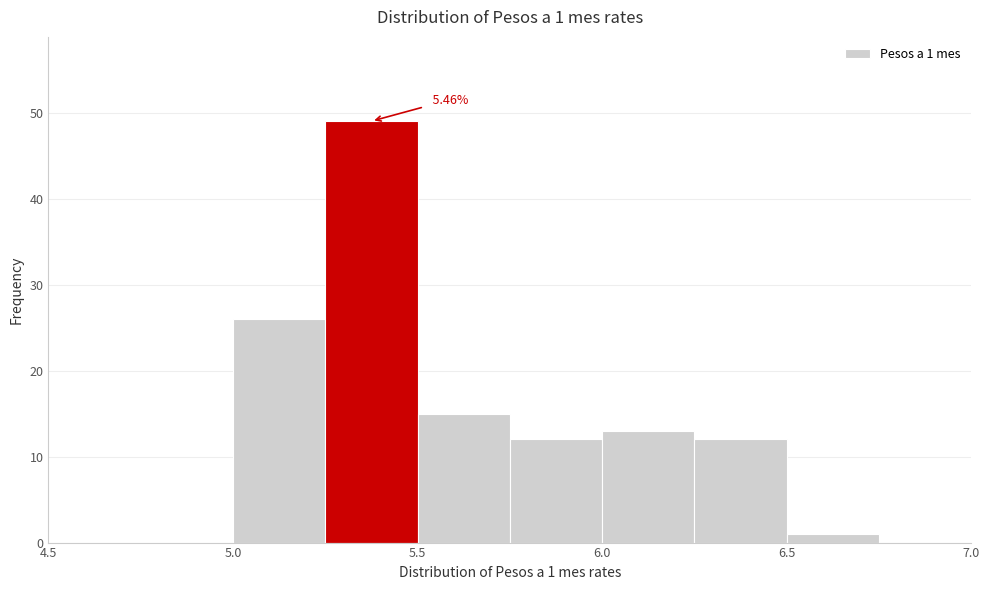

Which range on the x-axis has the tallest bar?

5.25 to 5.50